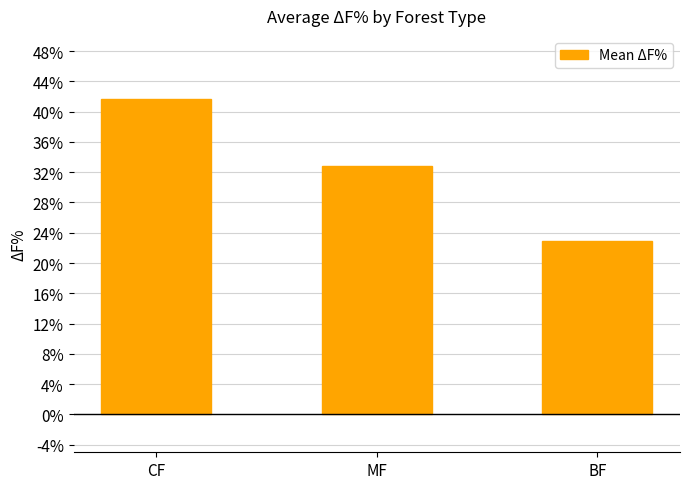

Reading left to right, extract all data points from this chart.

41.7	32.8	22.9